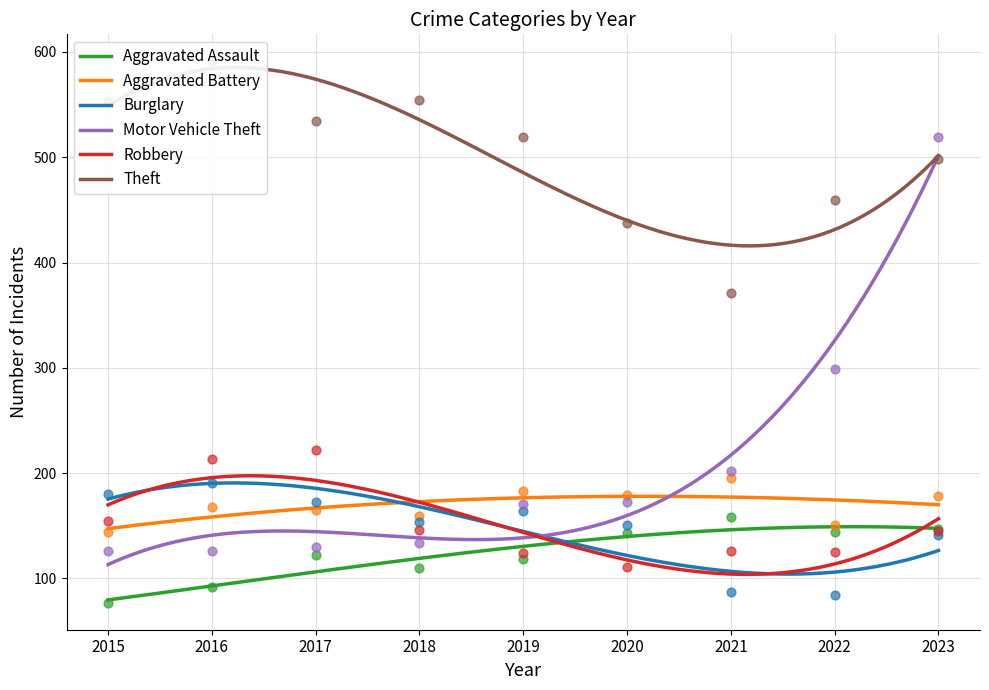

At which category is the sum across all series the highest?

2023